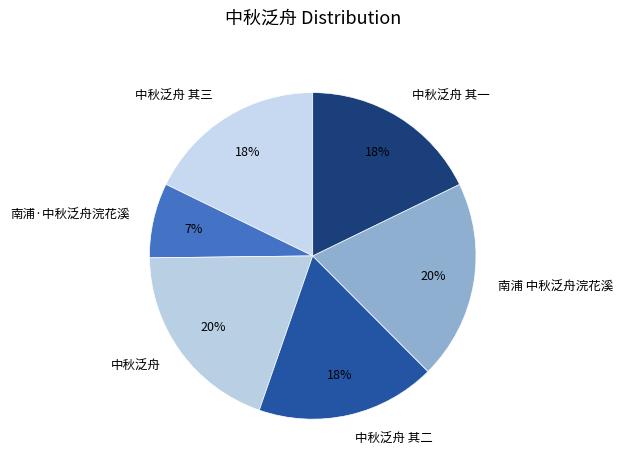

To the nearest percent, what is the average slice percentage?

17%